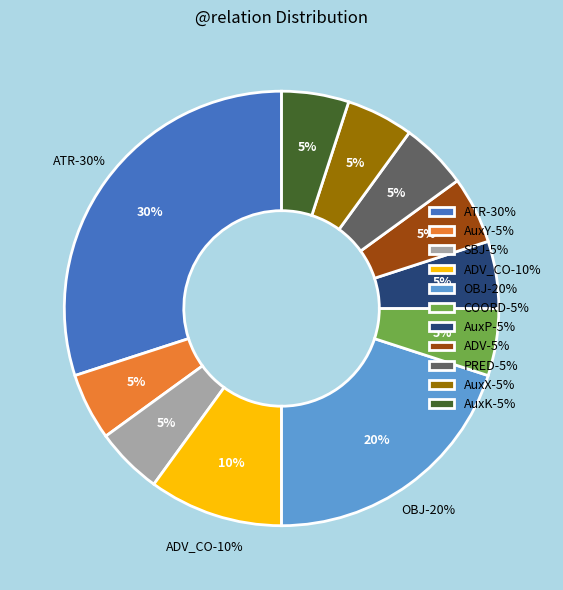

To the nearest percent, what is the average slice percentage?

9%